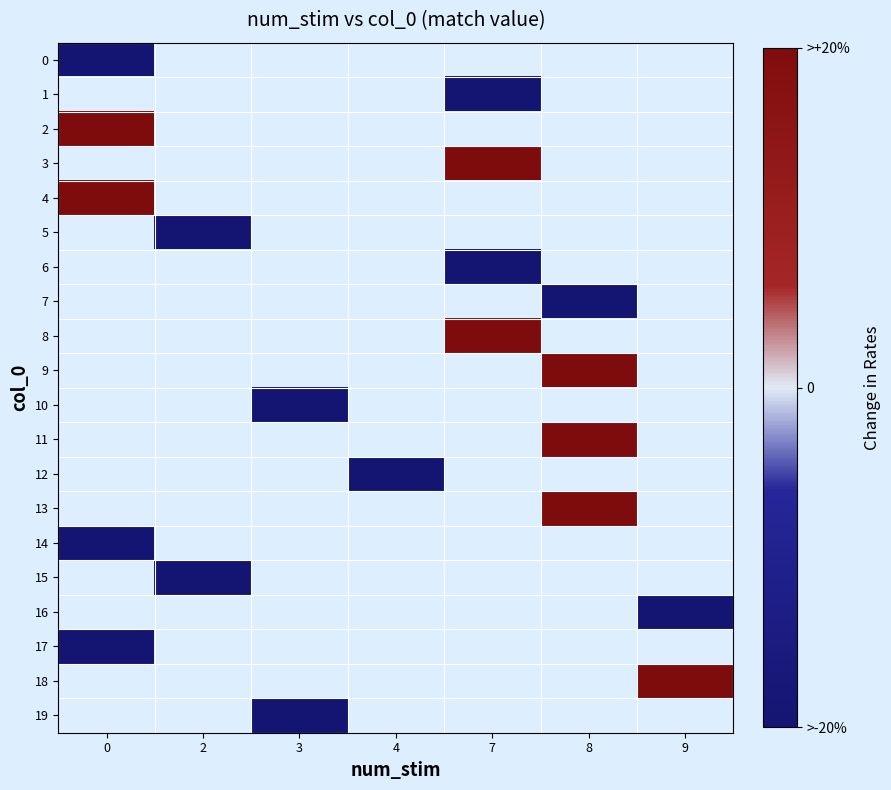

What is the difference between the highest and lowest values at 0?

2.0